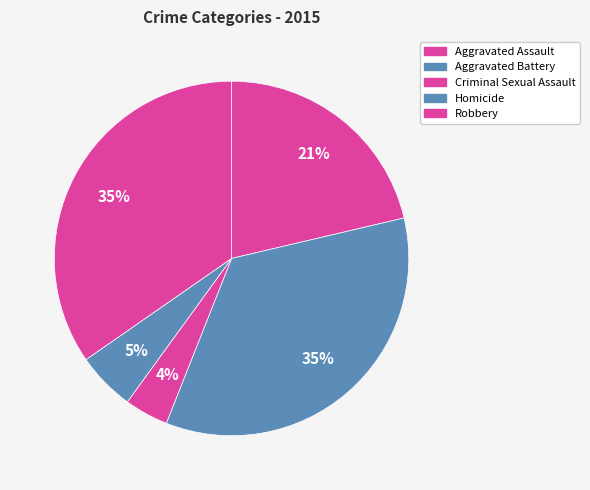

What percentage is the Criminal Sexual Assault slice, to the nearest percent?

4%